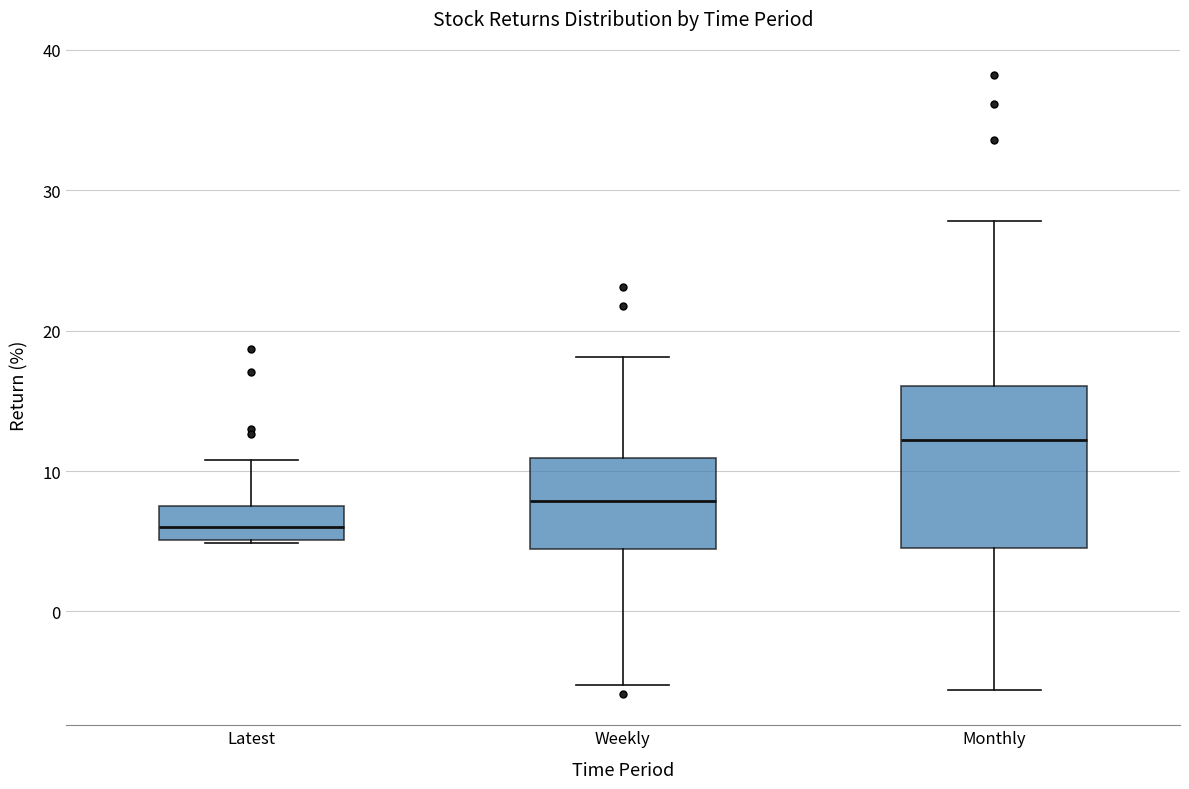

Comparing the boxes themselves (not the whiskers), which one is the tallest?

Monthly